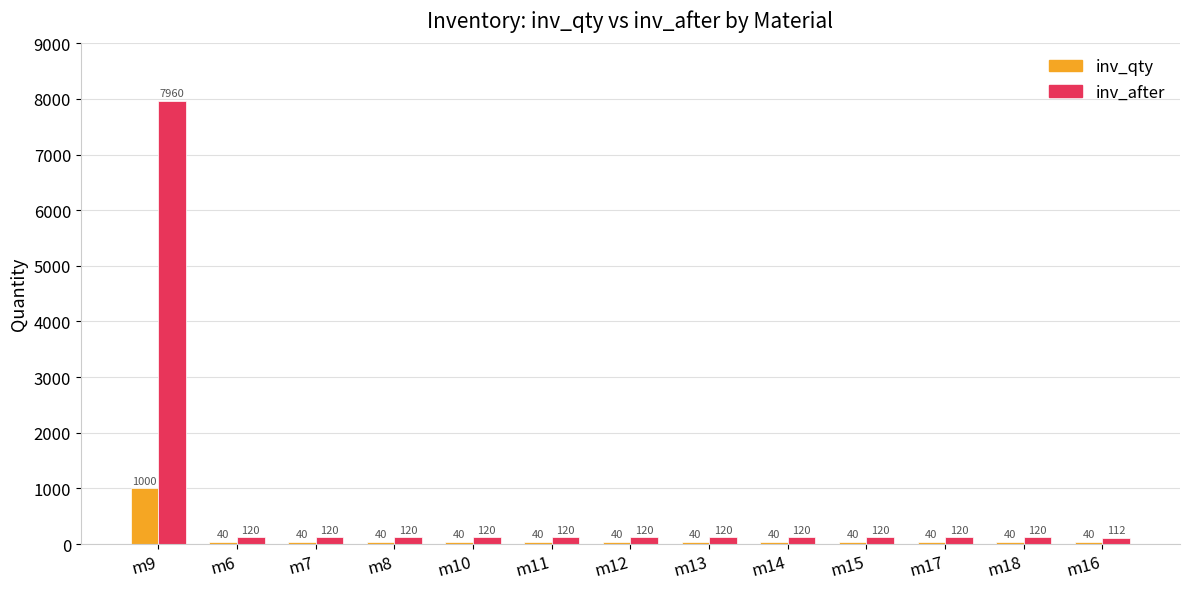

What is the label of the 3rd bar from the left?

m7